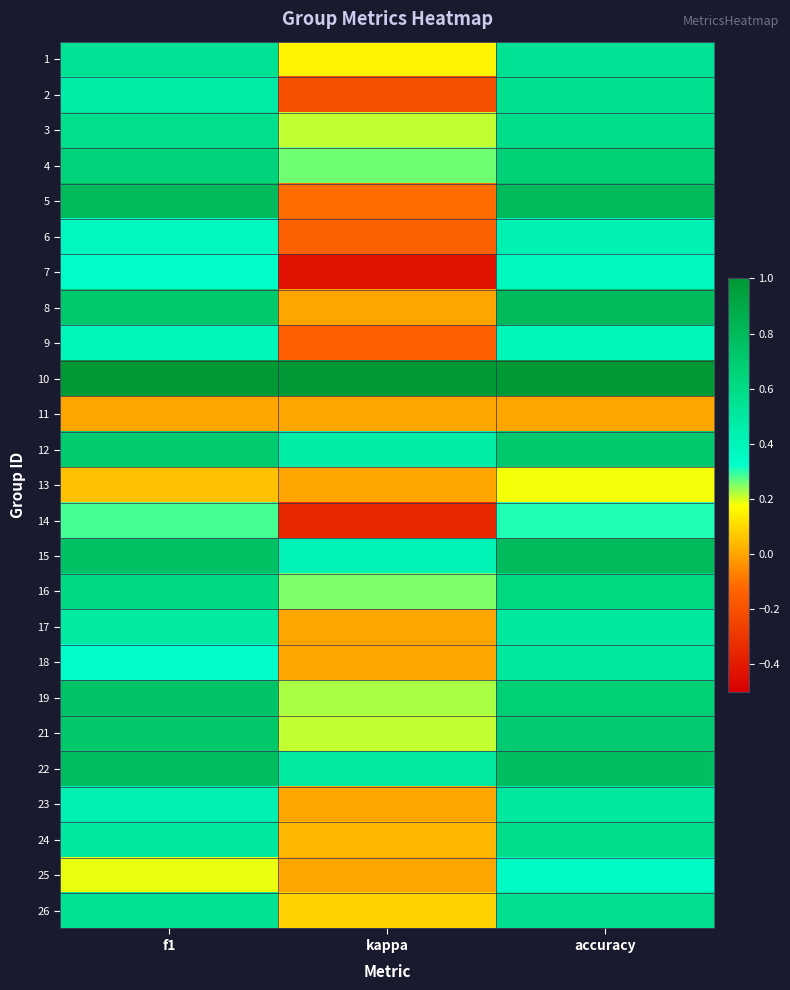

Reading left to right, extract all data points from this chart.

1: f1=0.5	kappa=0.2	accuracy=0.5
2: f1=0.5	kappa=-0.2	accuracy=0.6
3: f1=0.6	kappa=0.2	accuracy=0.6
4: f1=0.7	kappa=0.3	accuracy=0.7
5: f1=0.8	kappa=-0.1	accuracy=0.8
6: f1=0.4	kappa=-0.1	accuracy=0.4
7: f1=0.3	kappa=-0.4	accuracy=0.4
8: f1=0.7	kappa=0.0	accuracy=0.8
9: f1=0.4	kappa=-0.2	accuracy=0.4
10: f1=1.0	kappa=1.0	accuracy=1.0
11: f1=0.0	kappa=0.0	accuracy=0.0
12: f1=0.7	kappa=0.5	accuracy=0.7
13: f1=0.1	kappa=0.0	accuracy=0.2
14: f1=0.3	kappa=-0.3	accuracy=0.3
15: f1=0.8	kappa=0.4	accuracy=0.8
16: f1=0.6	kappa=0.2	accuracy=0.6
17: f1=0.5	kappa=0.0	accuracy=0.5
18: f1=0.3	kappa=0.0	accuracy=0.5
19: f1=0.7	kappa=0.2	accuracy=0.7
21: f1=0.7	kappa=0.2	accuracy=0.7
22: f1=0.8	kappa=0.5	accuracy=0.8
23: f1=0.4	kappa=0.0	accuracy=0.5
24: f1=0.5	kappa=0.0	accuracy=0.6
25: f1=0.2	kappa=0.0	accuracy=0.4
26: f1=0.6	kappa=0.1	accuracy=0.6